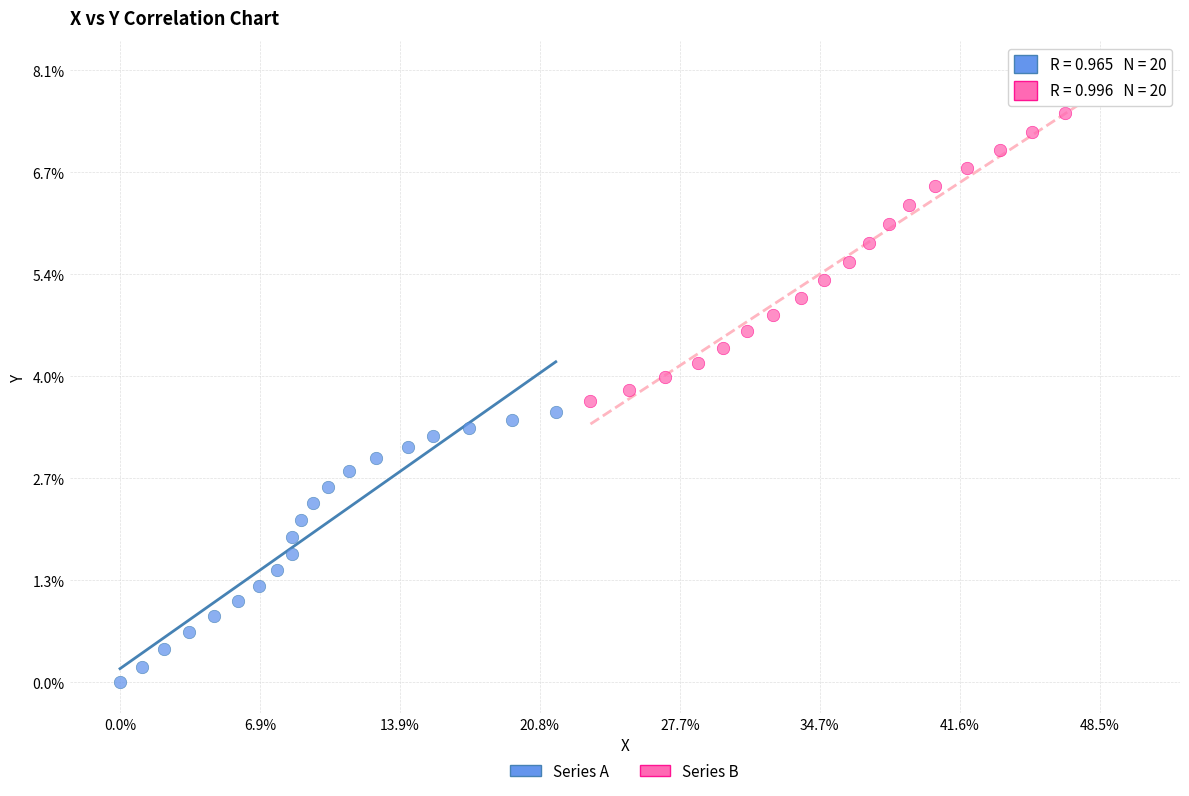

What are all the series names shown in the legend?

Series A, Series B